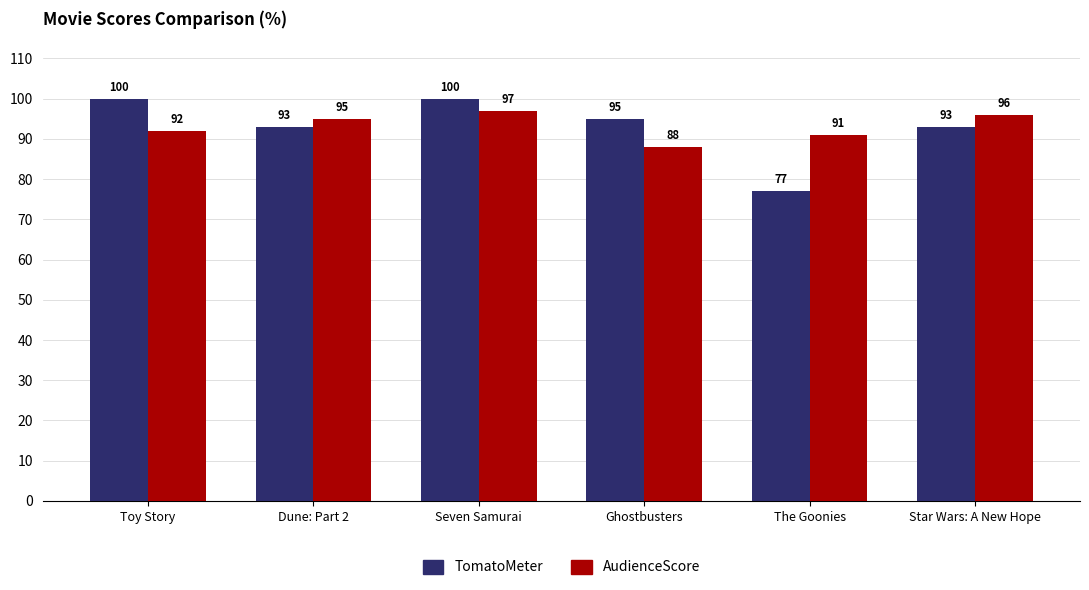

What is the highest value of the TomatoMeter series?

100